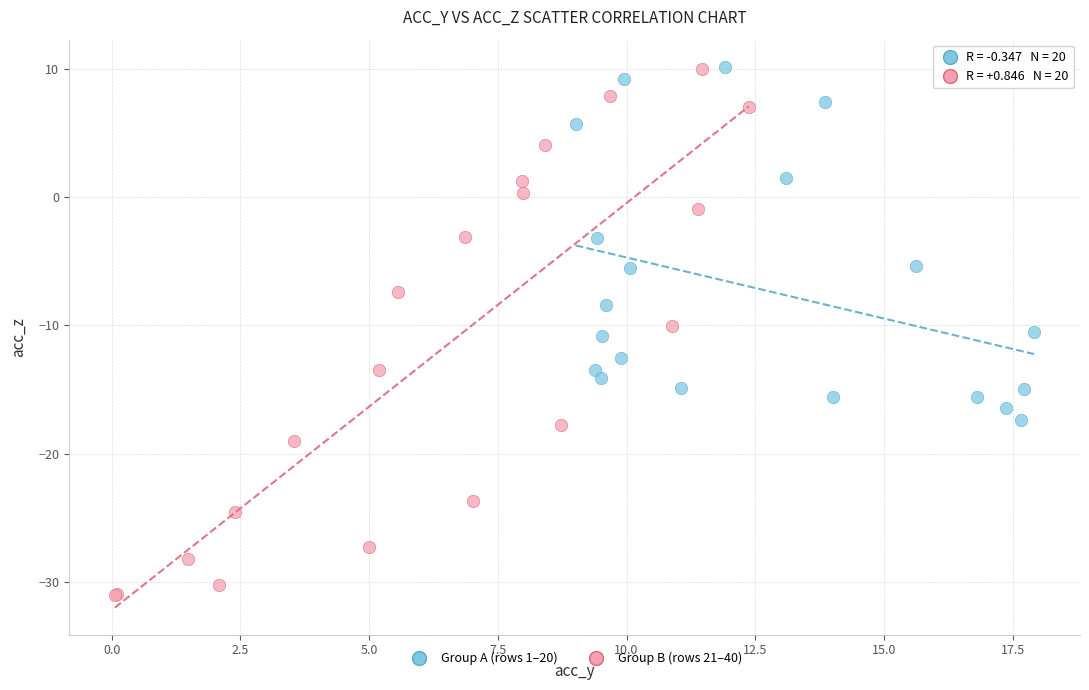

Which series reaches the minimum Y coordinate?

Group B (rows 21–40)